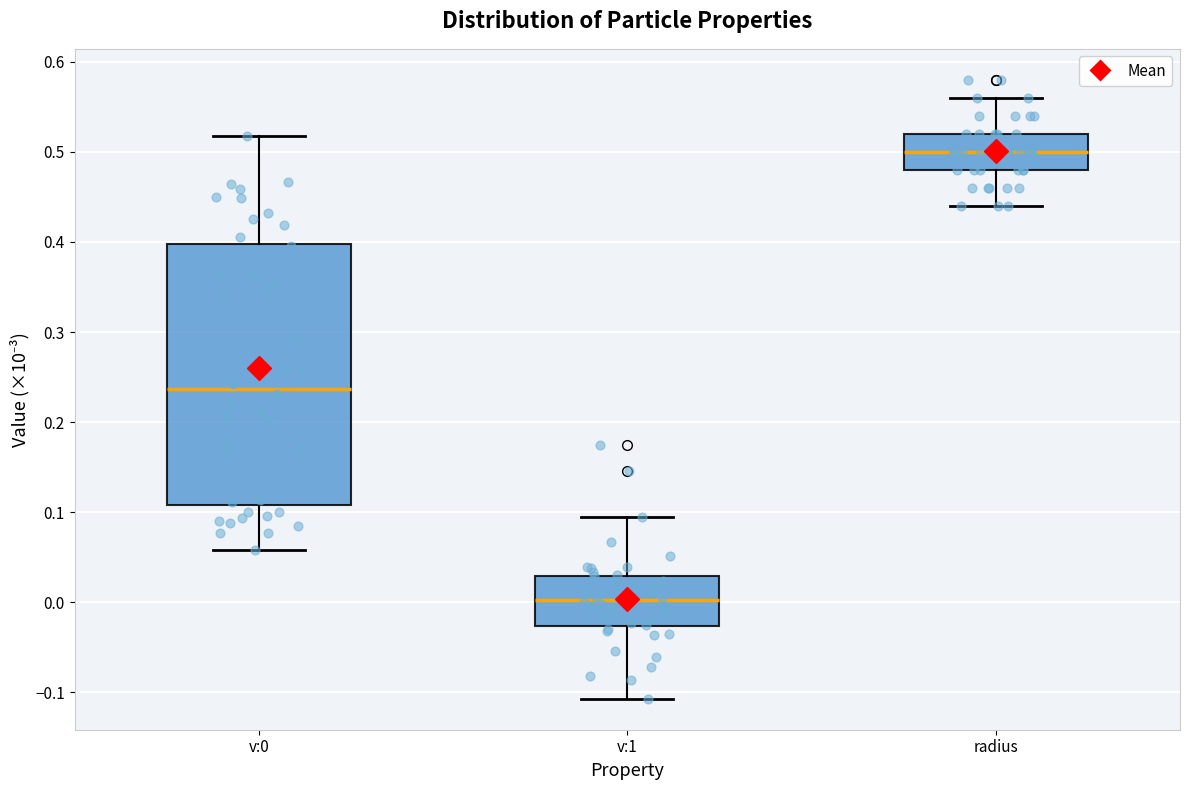

Where does the lower whisker of the box for v:0 end on the y-axis? The values are not printed on the chart, so give them approximately, as read against the axis.

0.06